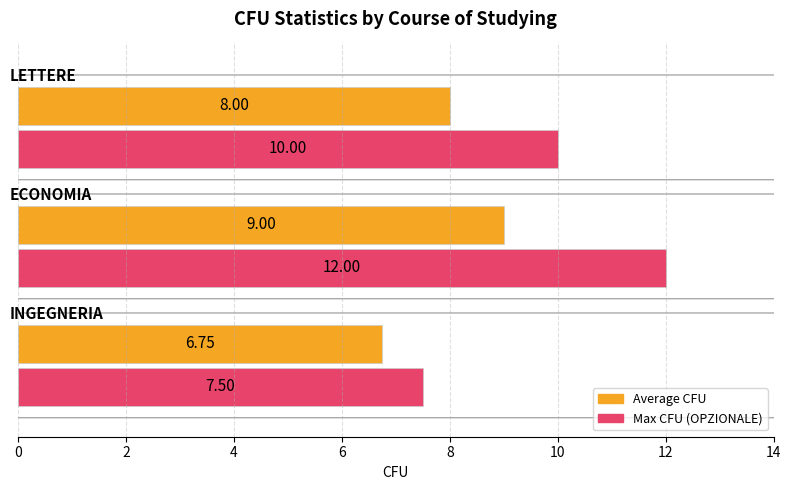

List the series in order of their peak value, lowest first.

Average CFU, Max CFU (OPZIONALE)